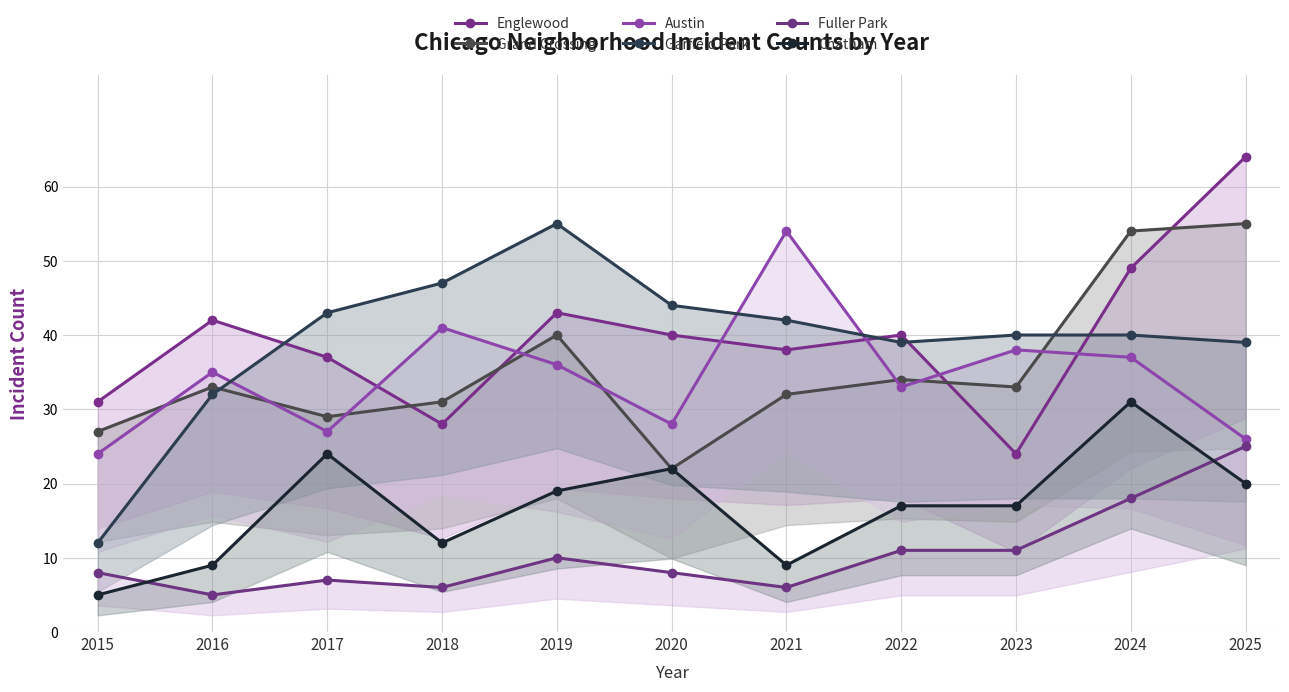

Reading left to right, extract all data points from this chart.

Englewood: 2015=31	2016=42	2017=37	2018=28	2019=43	2020=40	2021=38	2022=40	2023=24	2024=49	2025=64
Grand Crossing: 2015=27	2016=33	2017=29	2018=31	2019=40	2020=22	2021=32	2022=34	2023=33	2024=54	2025=55
Austin: 2015=24	2016=35	2017=27	2018=41	2019=36	2020=28	2021=54	2022=33	2023=38	2024=37	2025=26
Garfield Park: 2015=12	2016=32	2017=43	2018=47	2019=55	2020=44	2021=42	2022=39	2023=40	2024=40	2025=39
Fuller Park: 2015=8	2016=5	2017=7	2018=6	2019=10	2020=8	2021=6	2022=11	2023=11	2024=18	2025=25
Chatham: 2015=5	2016=9	2017=24	2018=12	2019=19	2020=22	2021=9	2022=17	2023=17	2024=31	2025=20